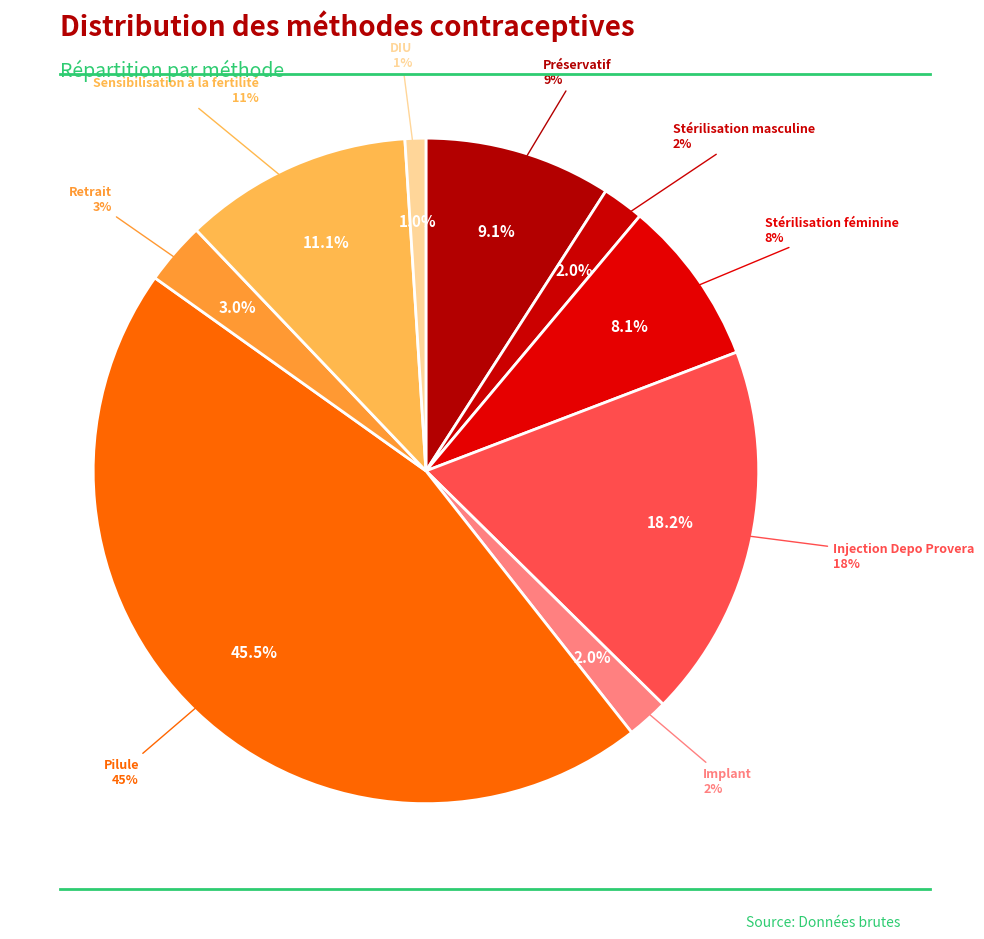

What percentage do Préservatif and Sensibilisation à la fertilité together represent?

20.2%